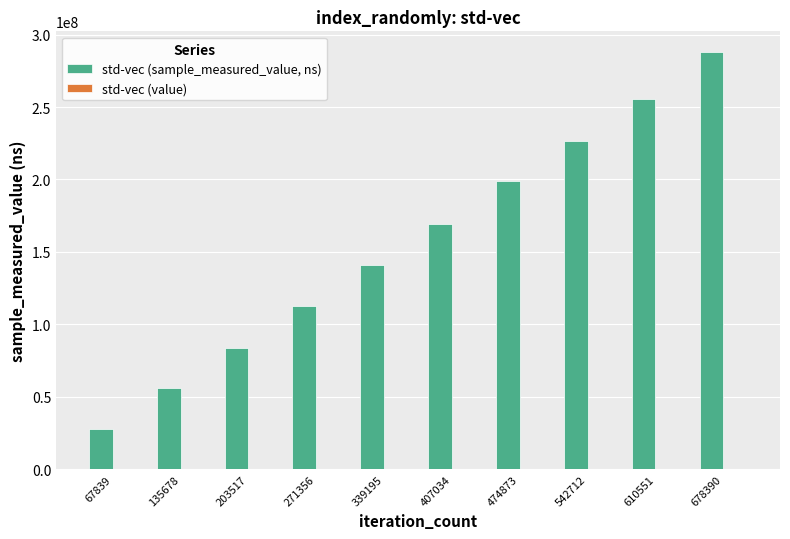

Between 203517 and 474873, which series saw the biggest shift?

std-vec (sample_measured_value, ns)